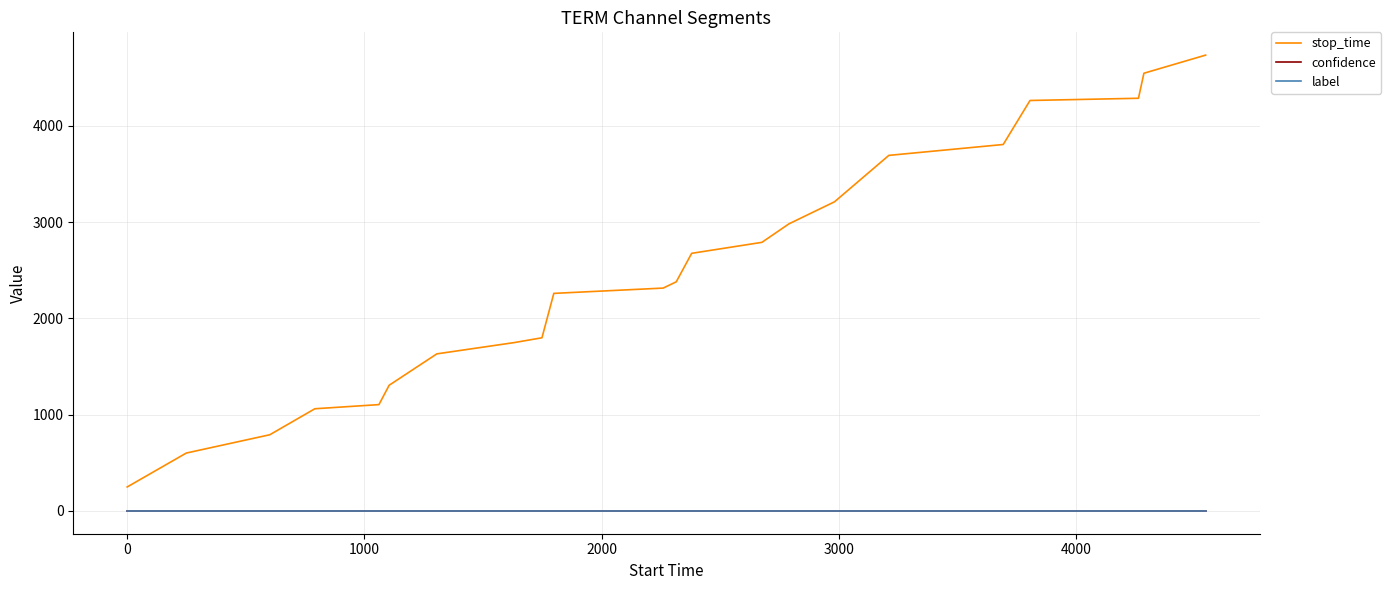

What are all the series names shown in the legend?

stop_time, confidence, label